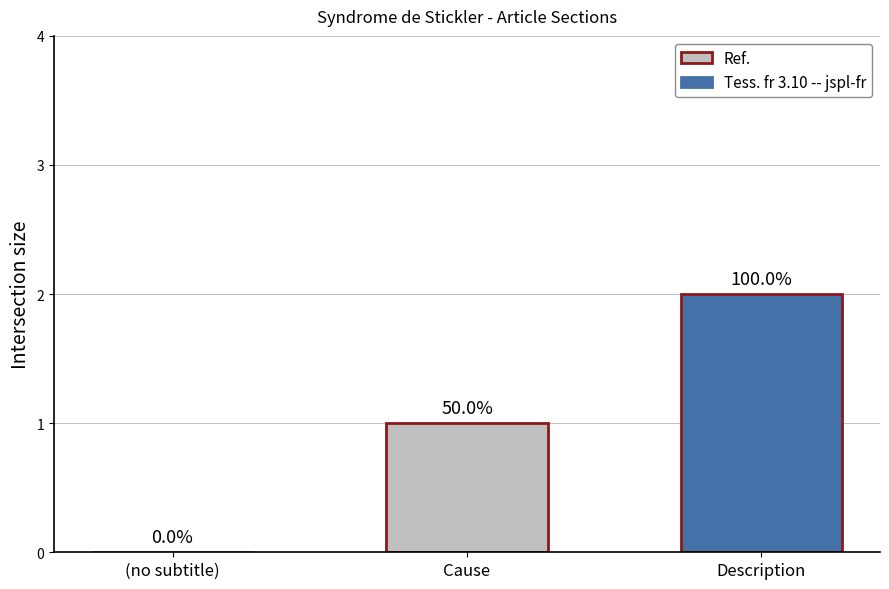

At which label is the value closest to 1?

Cause